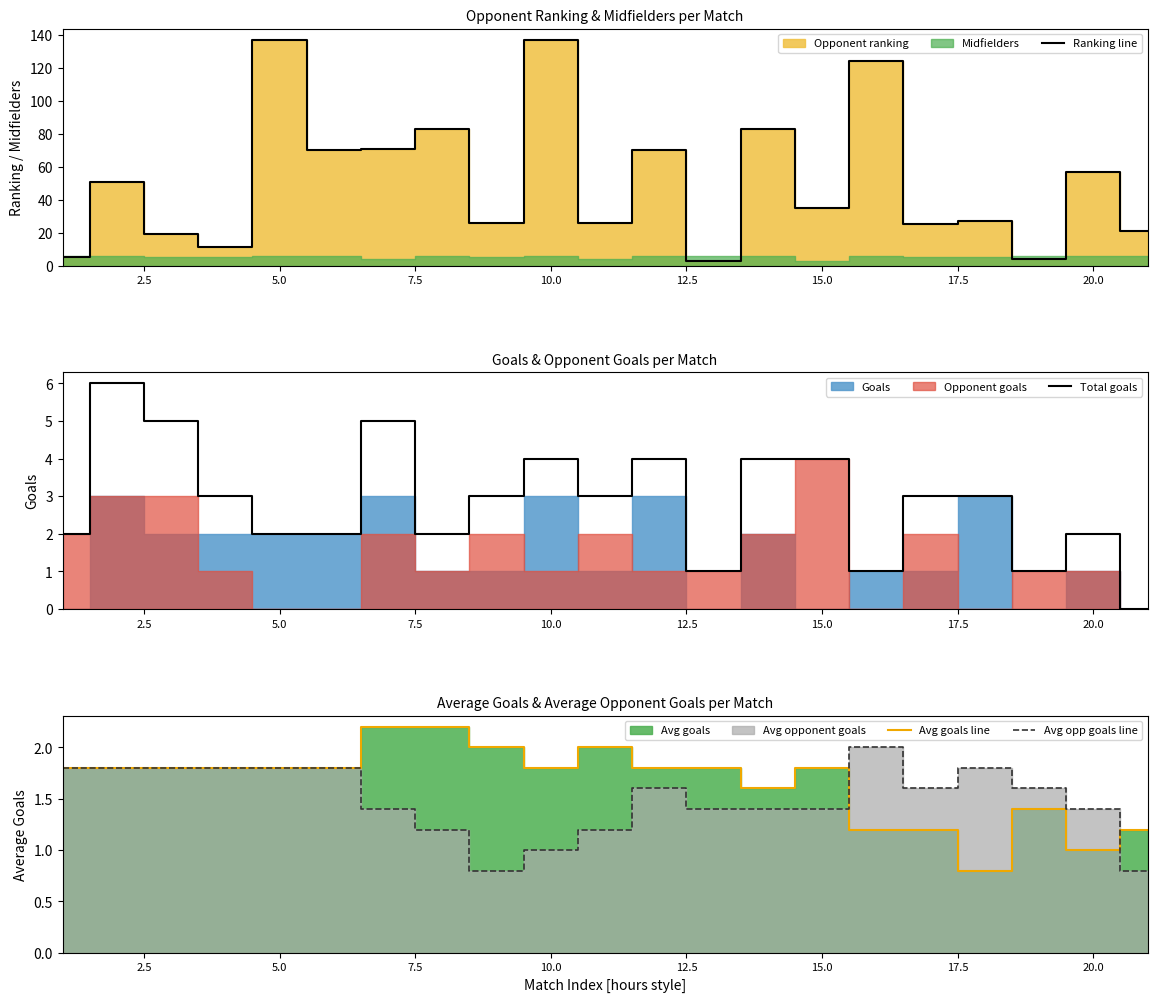

What is the highest value of the Avg opp goals line series?

2.0